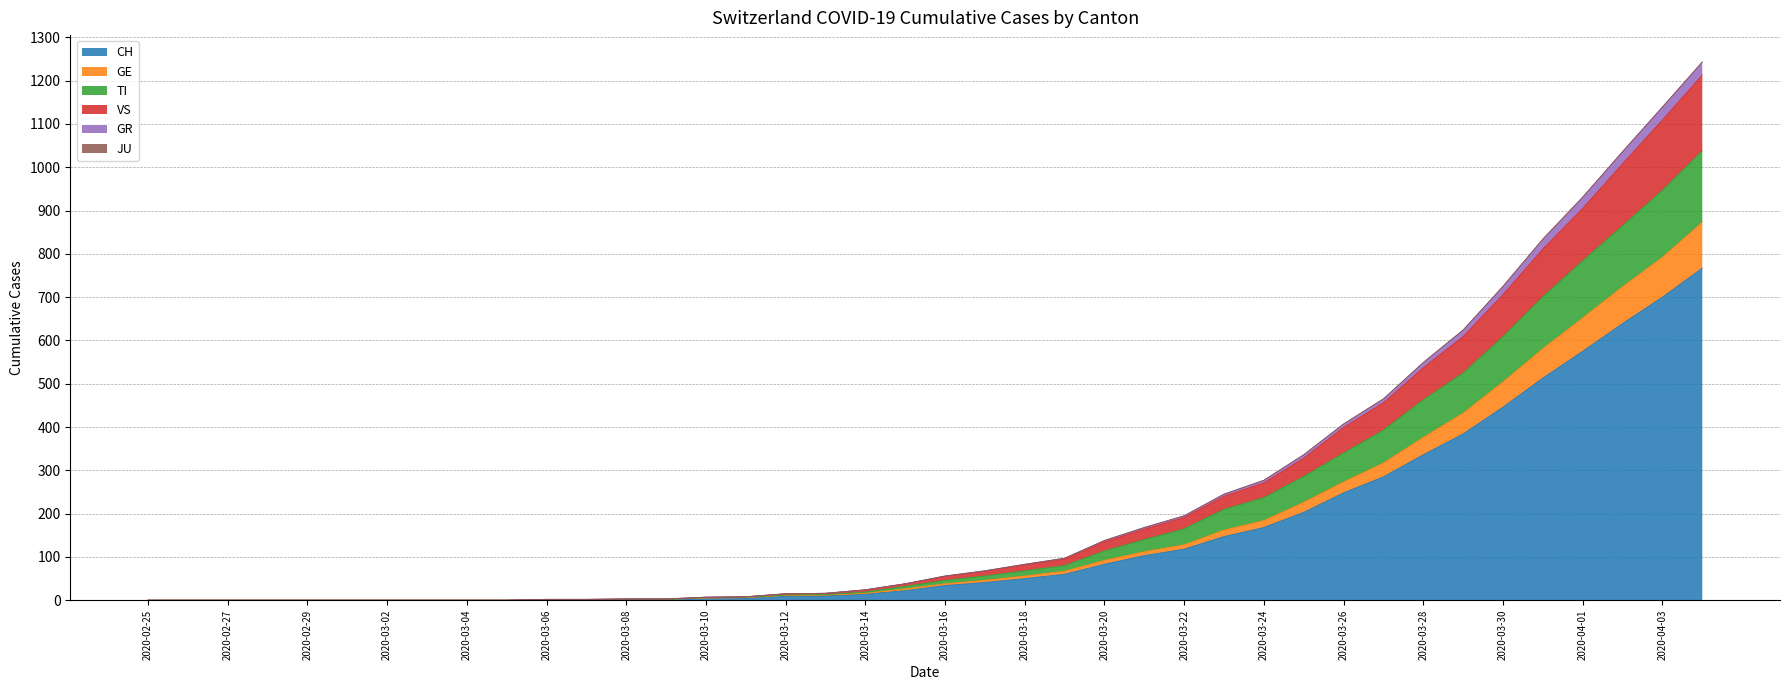

What is the maximum value for CH?

767